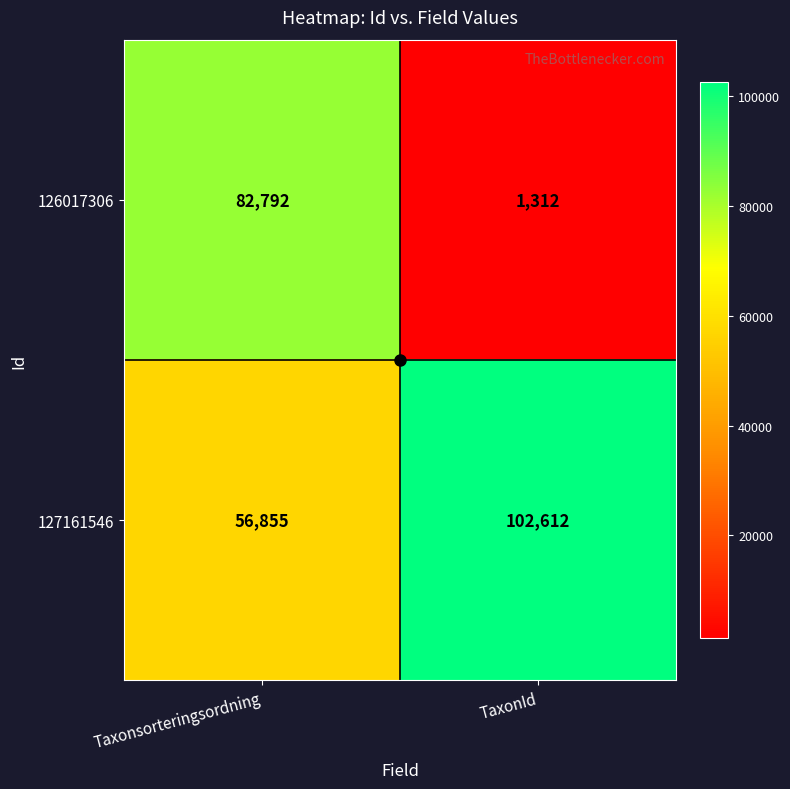

Which label corresponds to the smallest value in the chart?

TaxonId